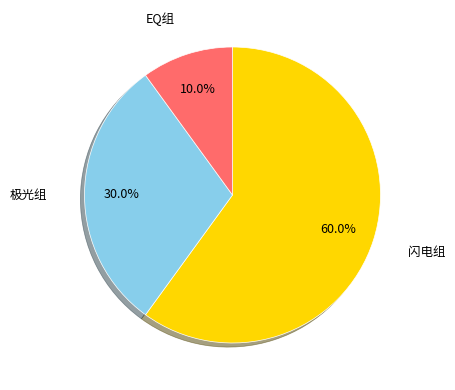

Is there any slice that represents more than half of the pie?

Yes